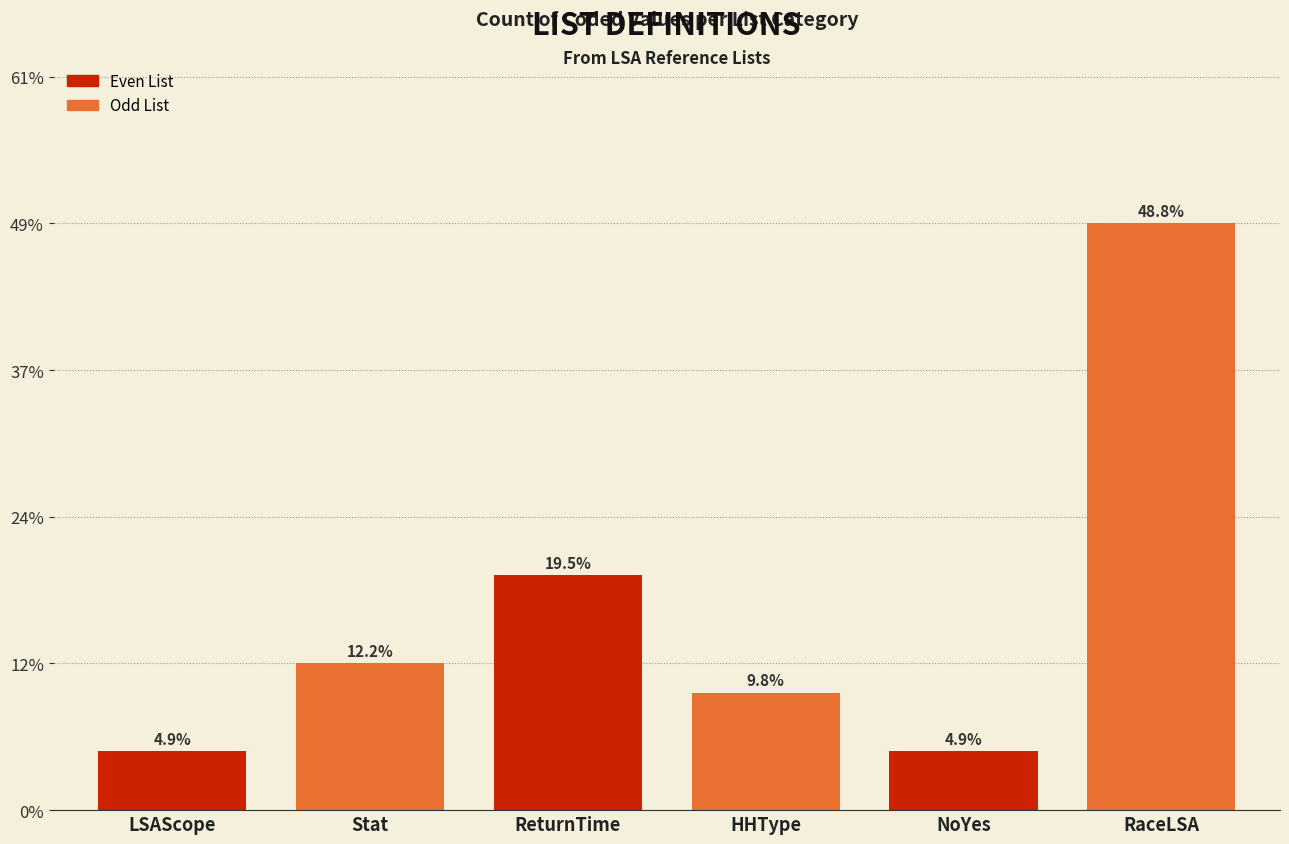

Are the bars horizontal?

No